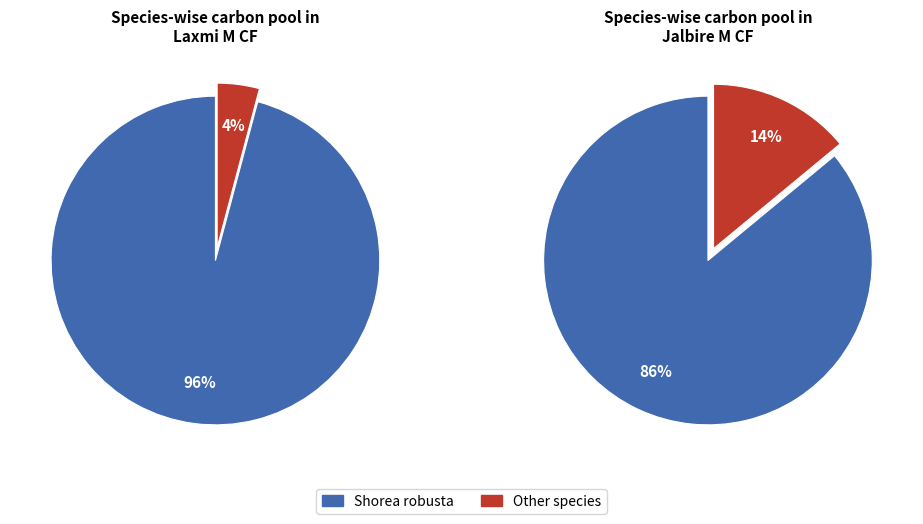

Do 4 and 8 together represent more than half of the pie?

No